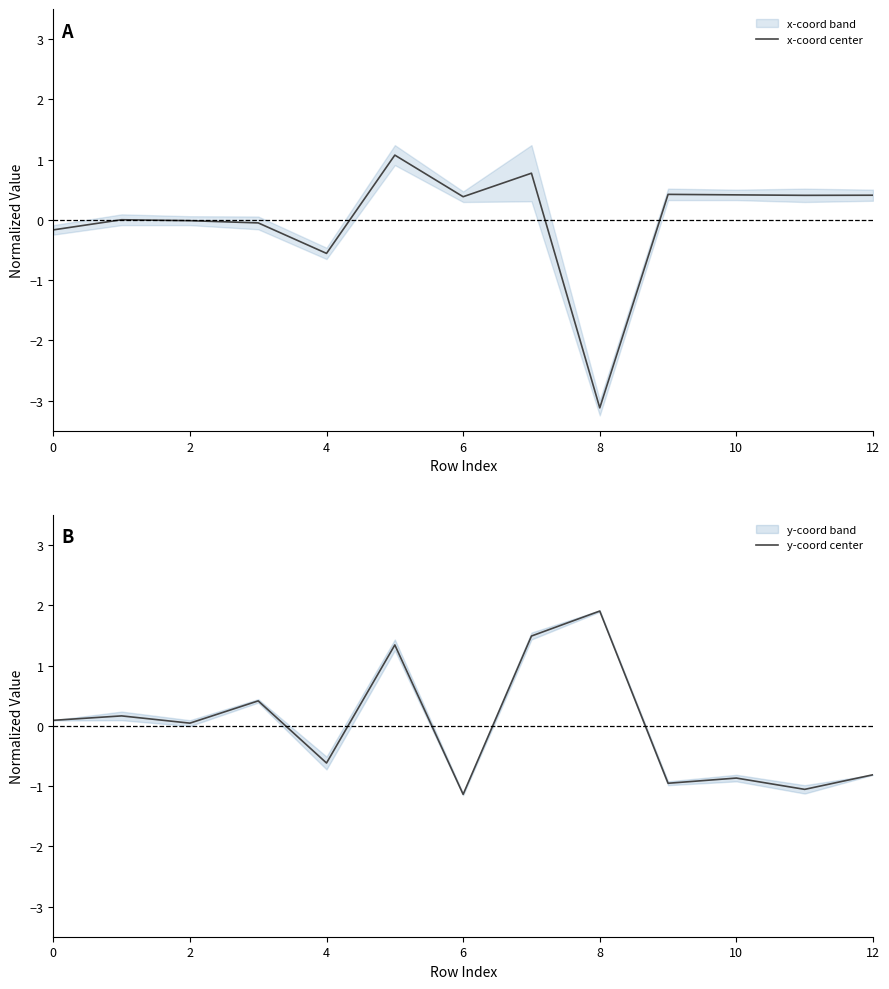

The x-coord center series shows 0.4 at 10. True or false?

True